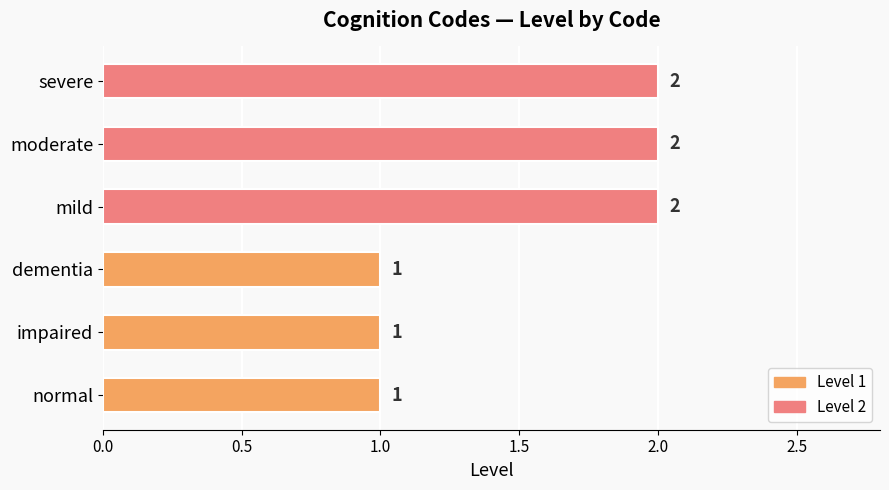

Reading bottom to top, what are all the values shown in this chart?

1	1	1	2	2	2